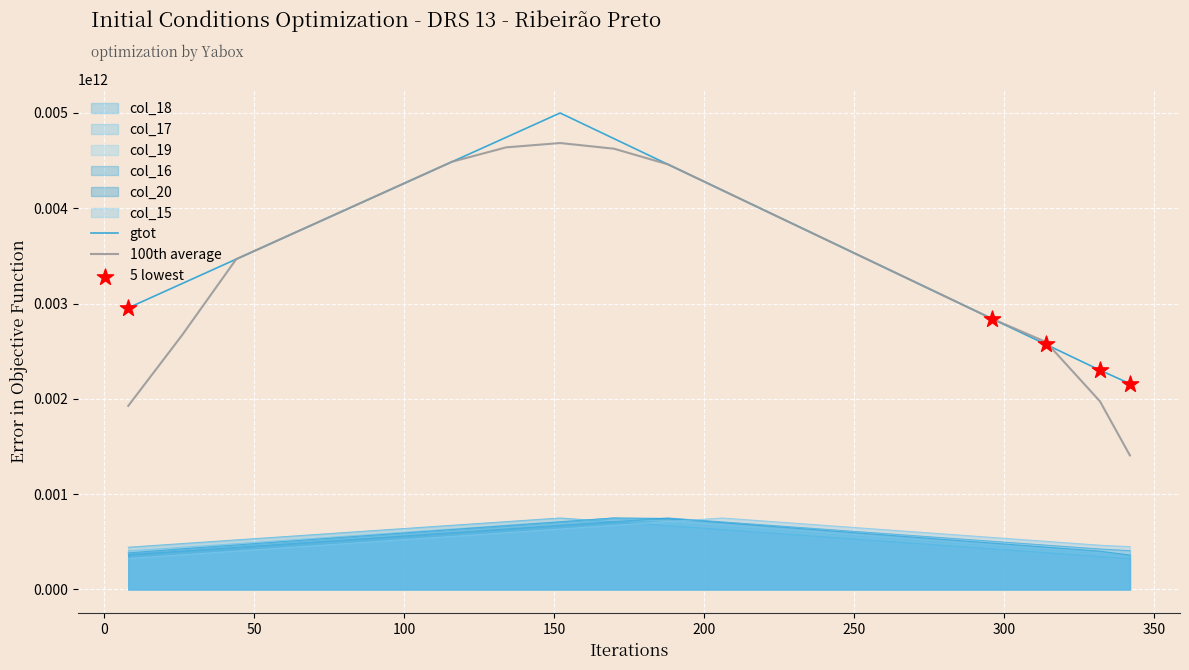

Which series contains the highest Y value?

col_15